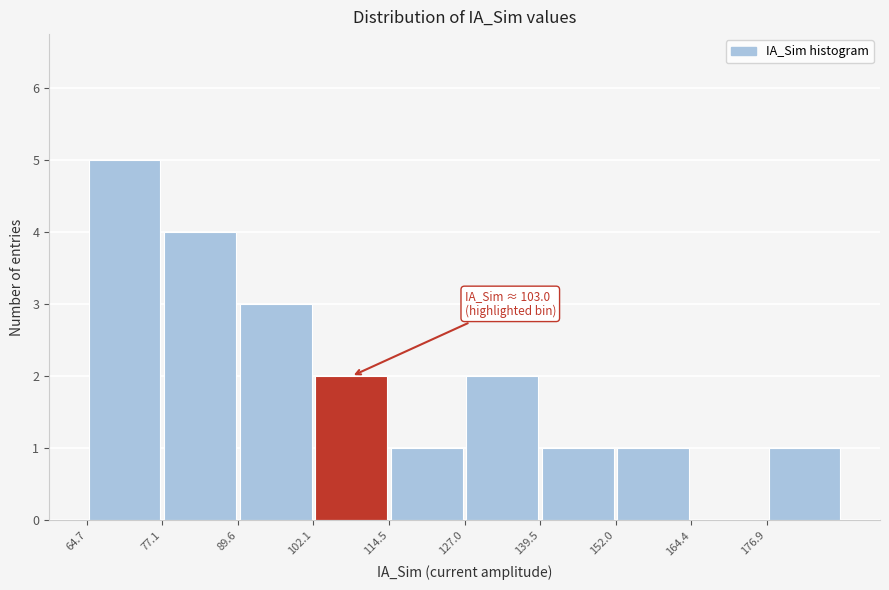

Over which range of the x-axis is the bar tallest?

64 to 78